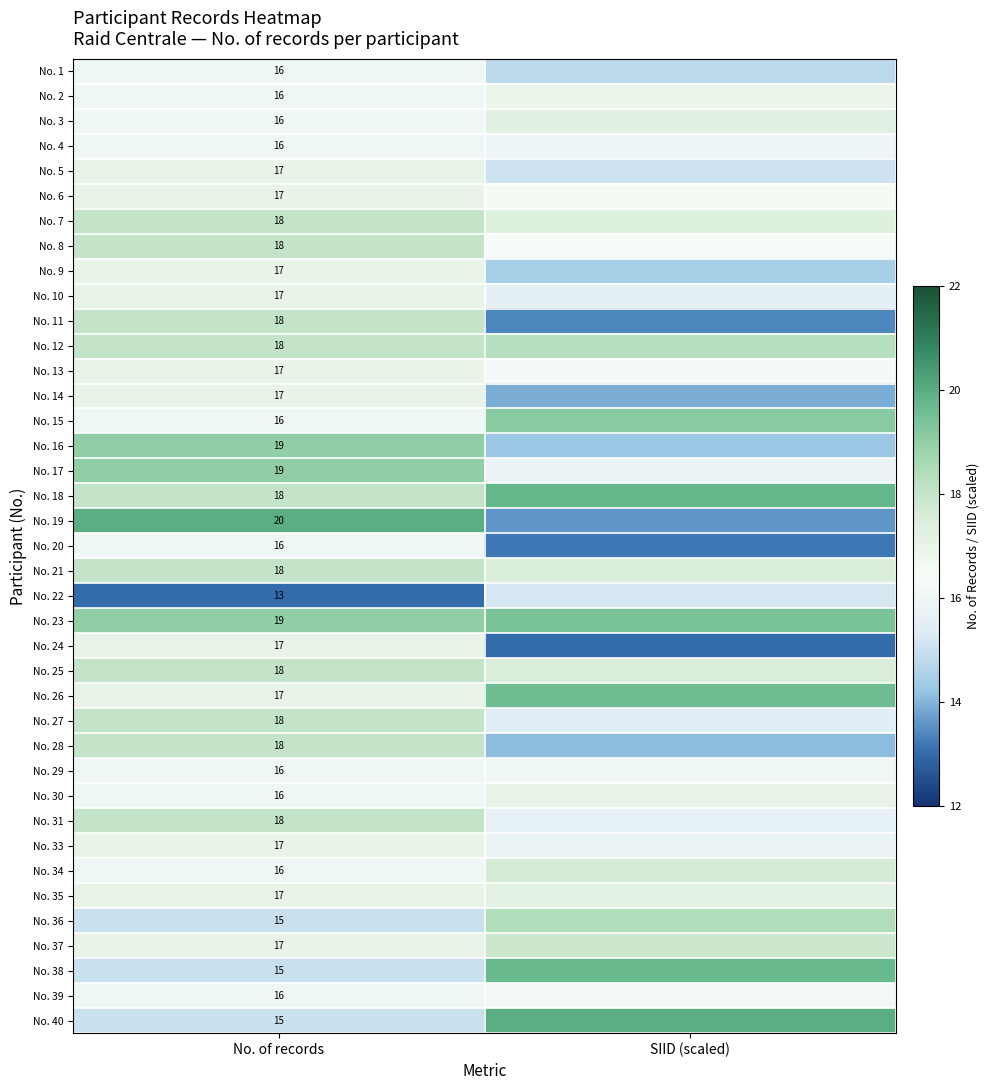

How many series are shown in this chart?

39